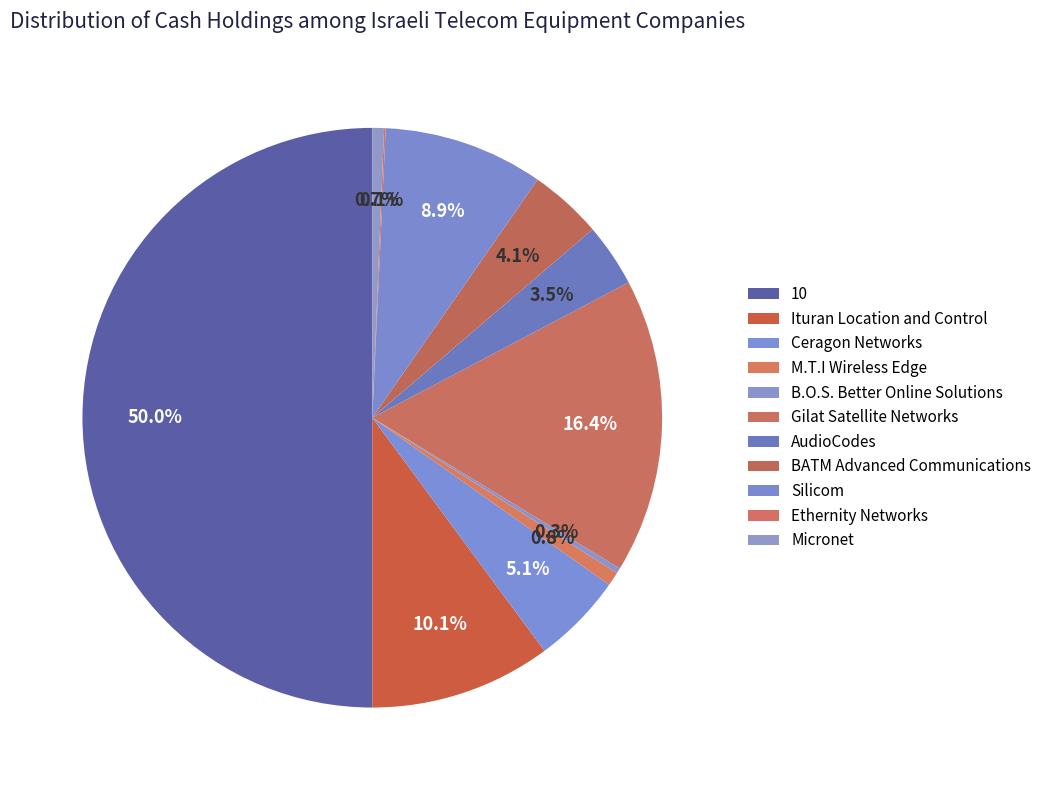

What percentage is the AudioCodes slice, to the nearest percent?

4%